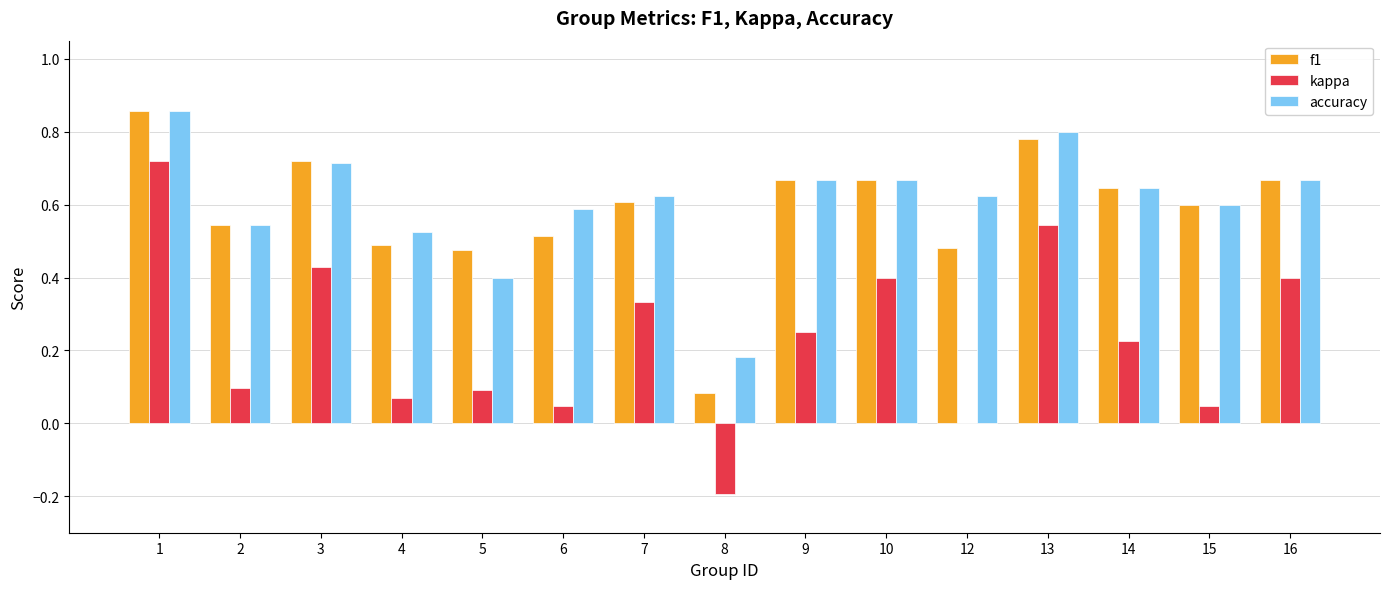

Which series changed the most between 7 and 13?

kappa